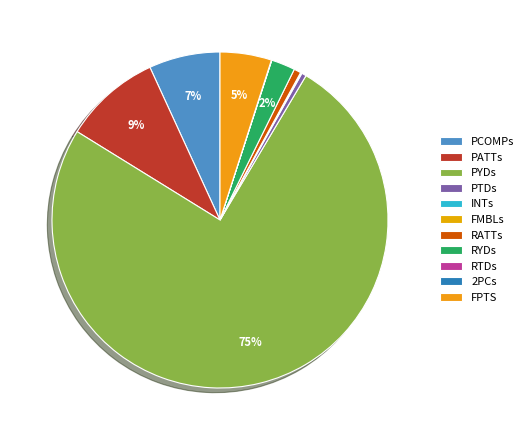

Which category has the biggest portion of the pie?

PYDs